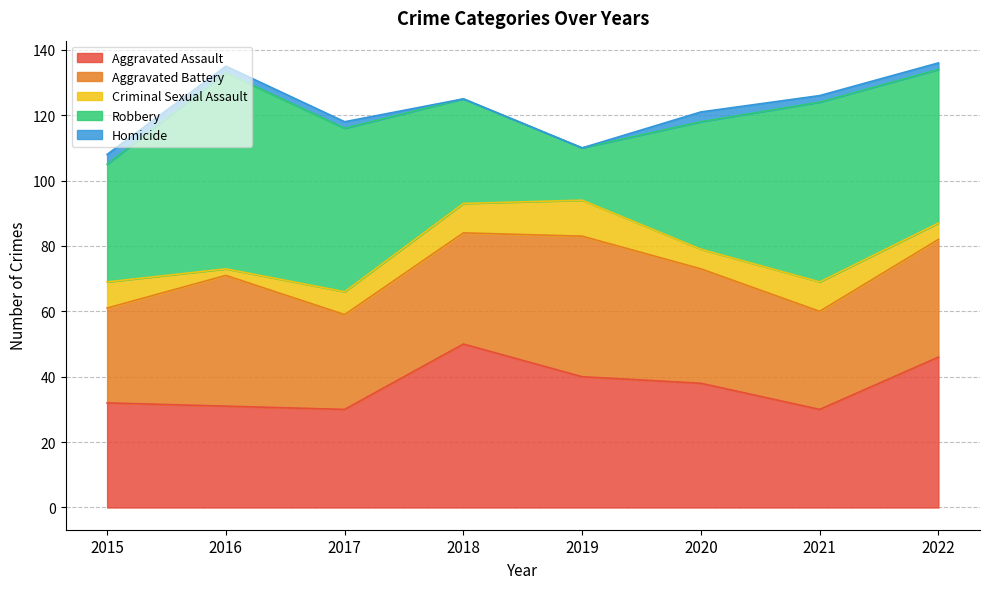

At which category does Robbery reach its first local peak?

2016